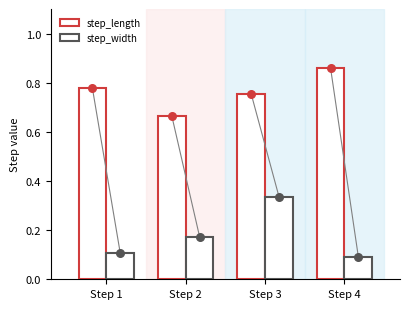

Which series reaches the minimum Y coordinate?

step_width